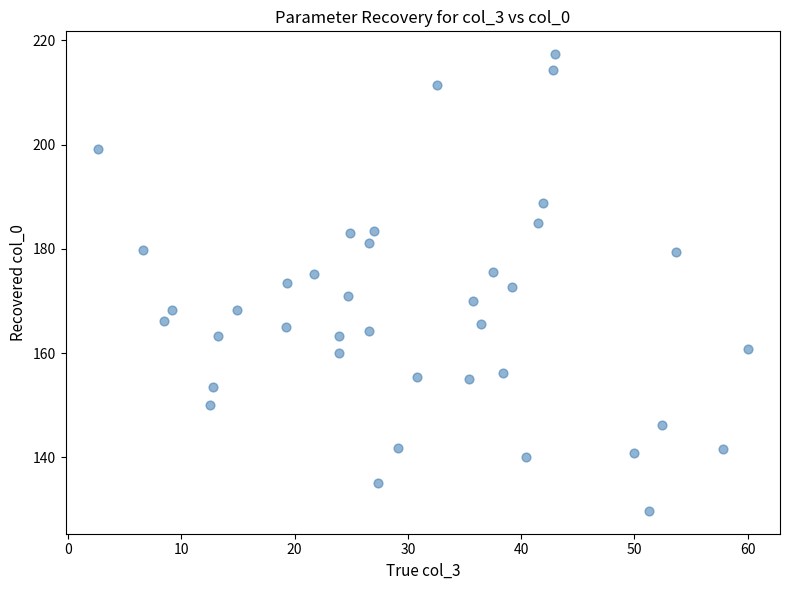

What is the range of X values (max minus min)?

57.3